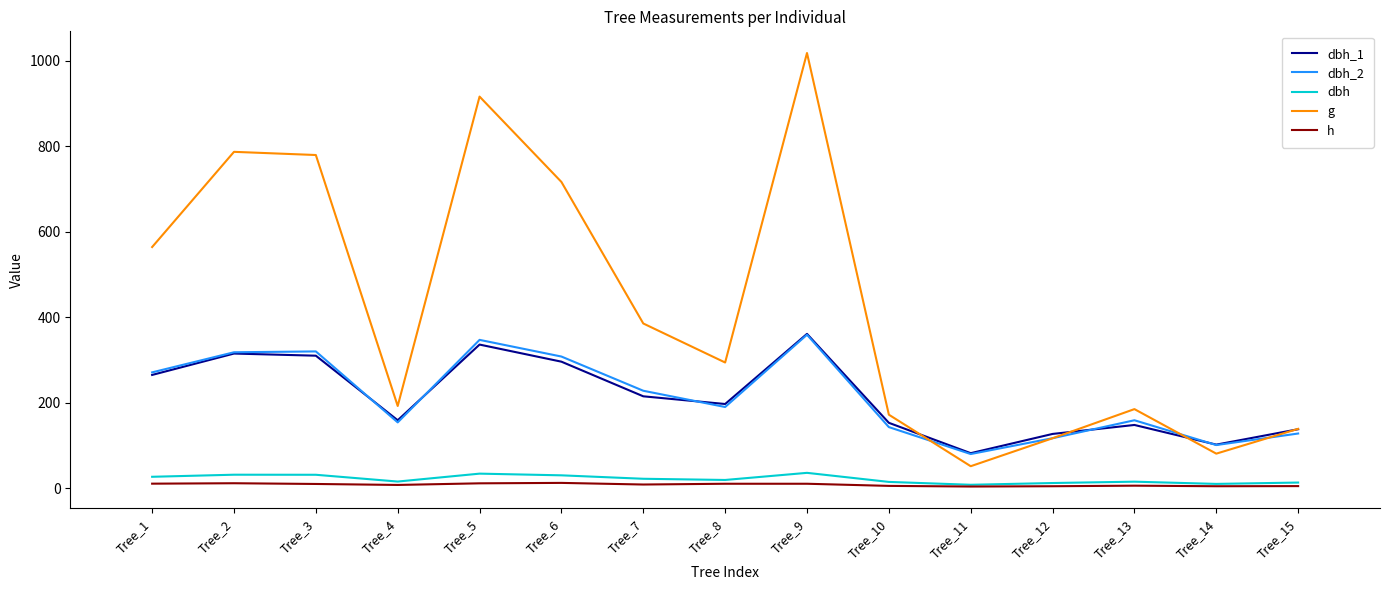

Between Tree_14 and Tree_15, which series saw the biggest shift?

g